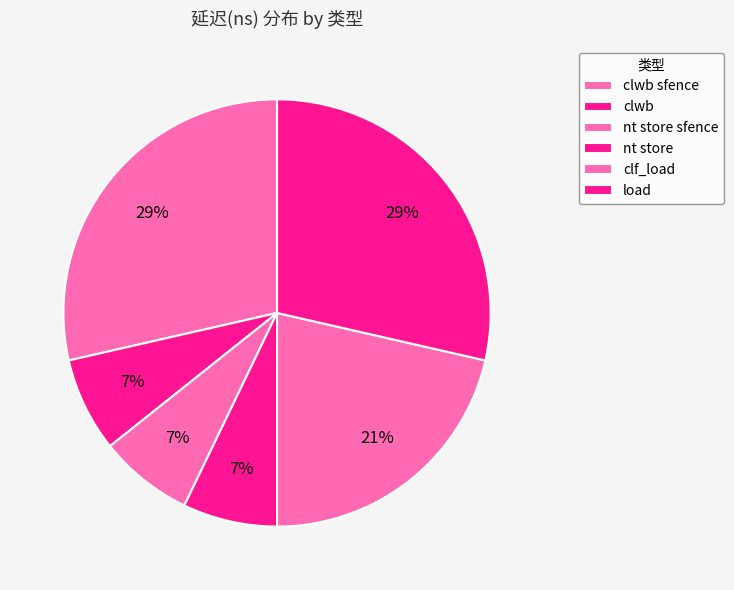

Rank the categories by value from highest to lowest.

clwb sfence, load, clf_load, clwb, nt store sfence, nt store